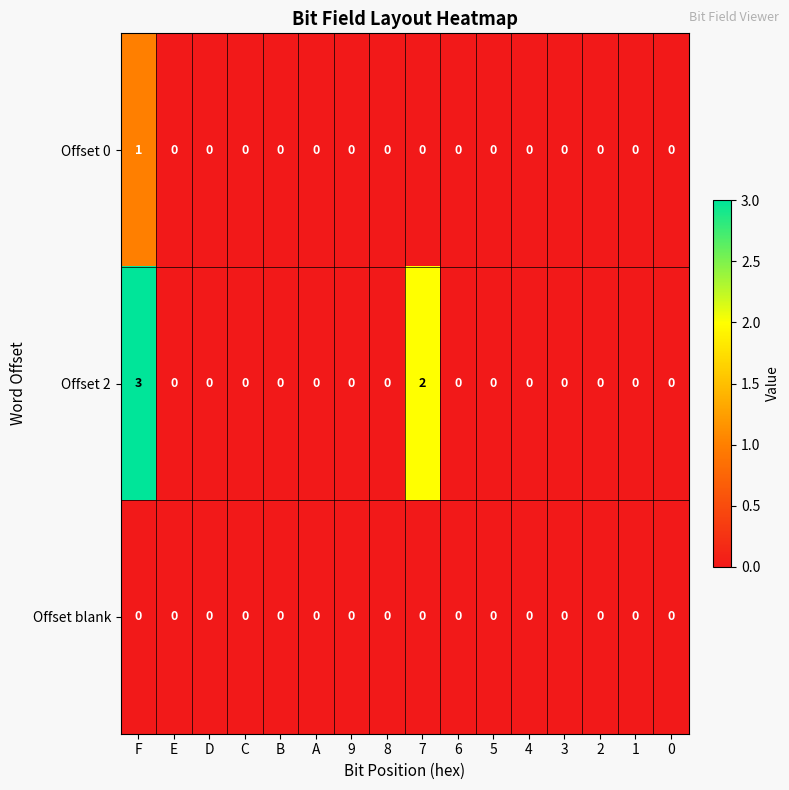

List the series in order of their overall mean, highest first.

Offset 2, Offset 0, Offset blank